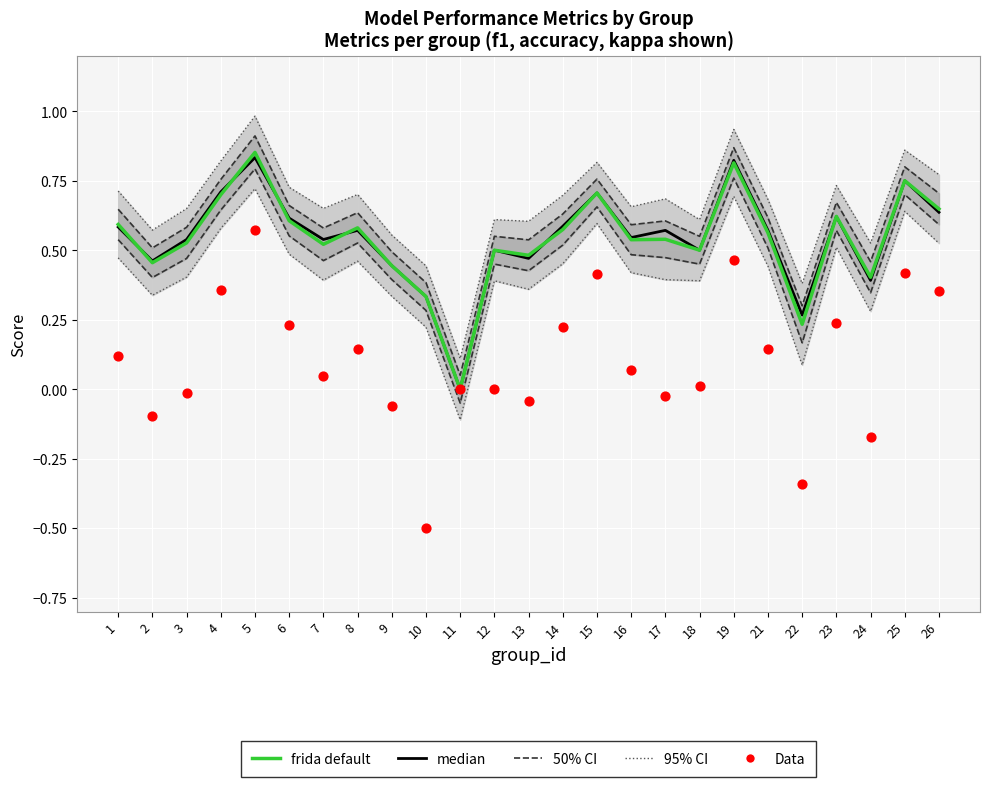

At which category is the sum across all series the highest?

5